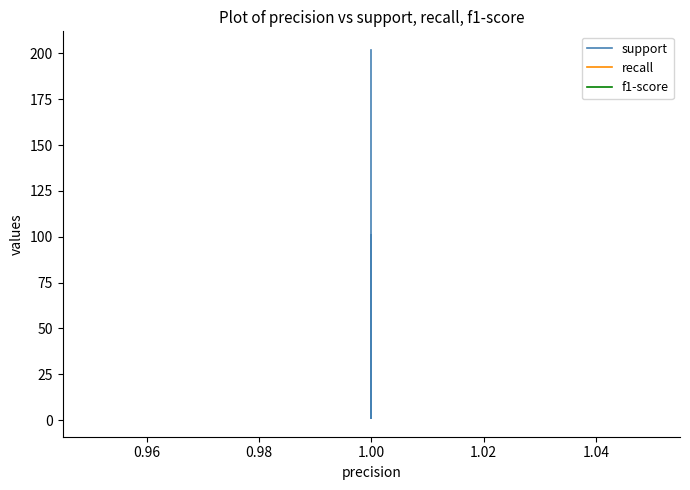

The value of f1-score at 1.00 is 0. True or false?

False